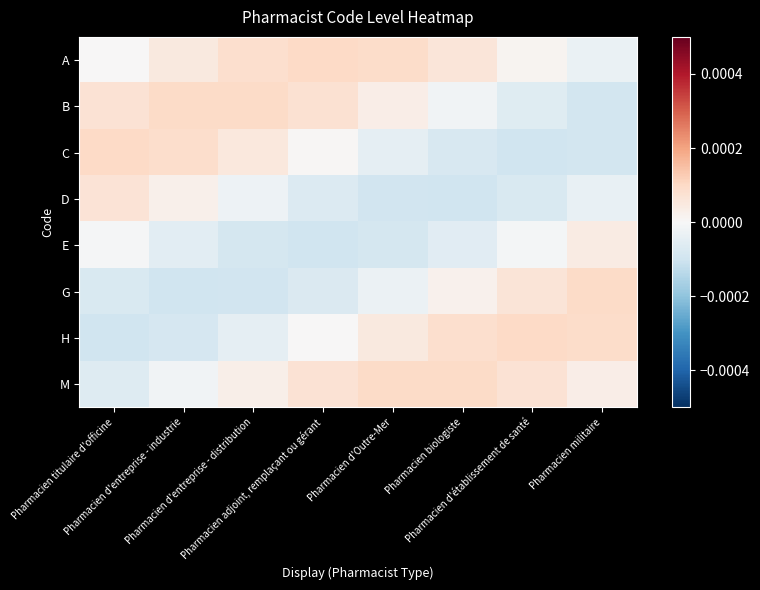

Rank the series at Pharmacien d'entreprise - distribution from highest to lowest value.

B, A, C, M, D, H, E, G